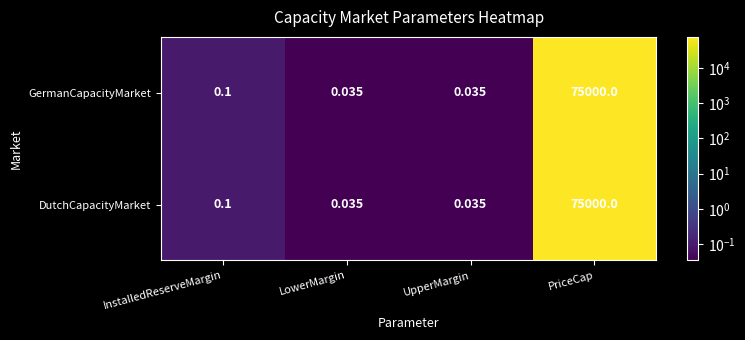

At which category is the sum across all series the highest?

PriceCap